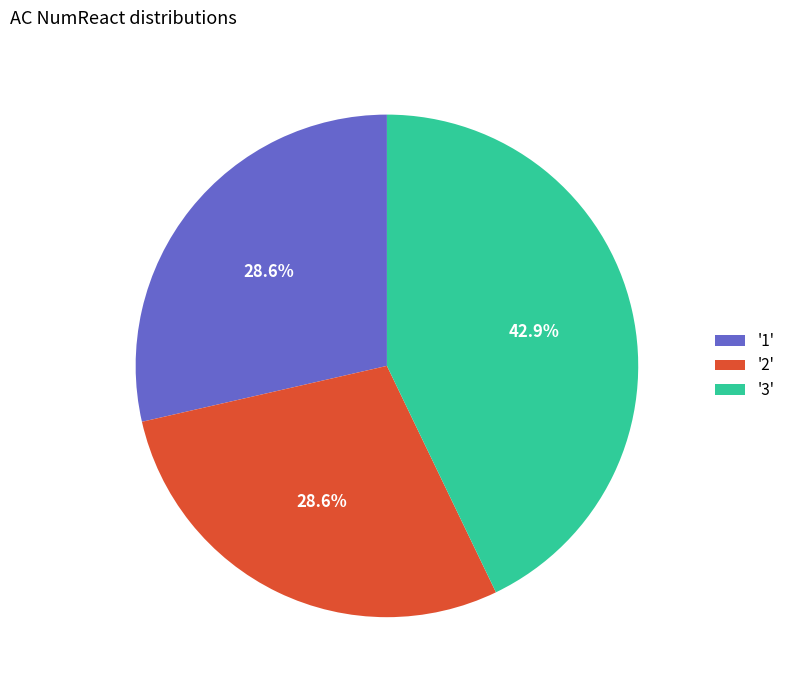

Which has a higher value, '3' or '2'?

'3'